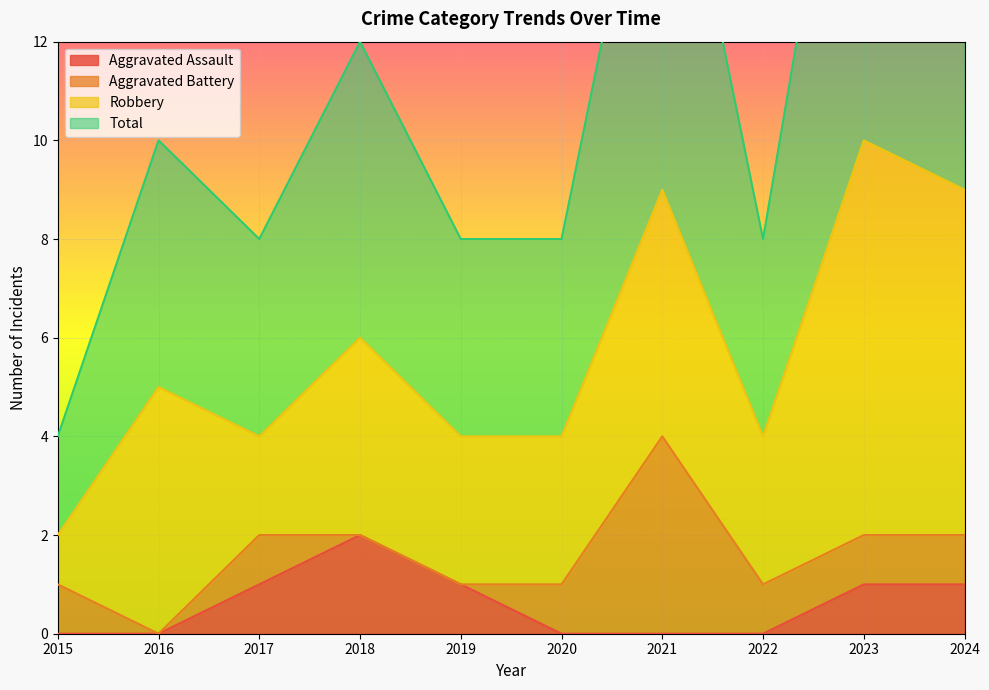

Is it true that Aggravated Assault equals 0 at 2024?

False